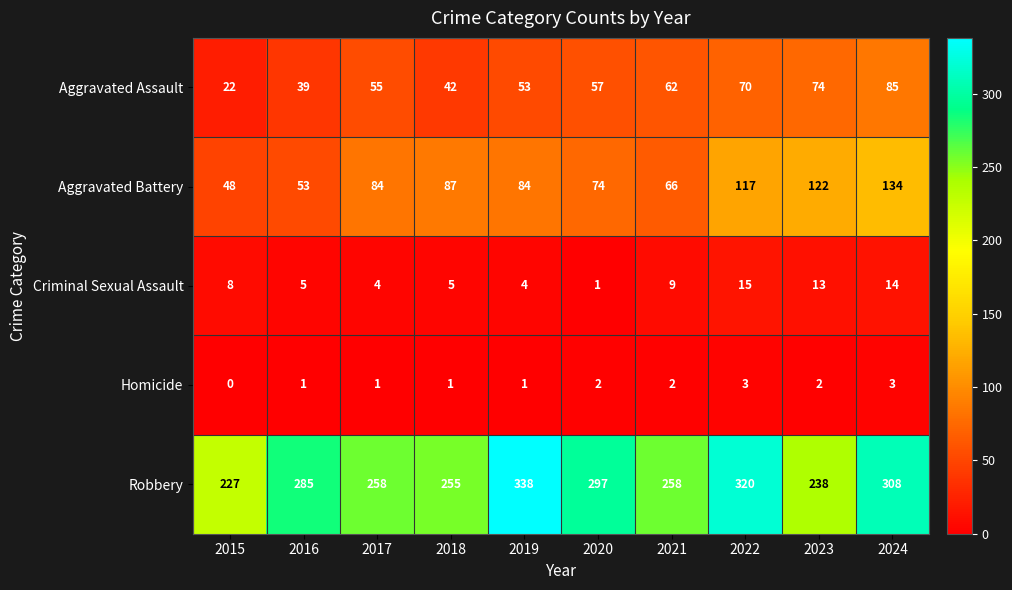

What is the approximate value of Aggravated Assault at 2022, to the nearest 10?

70